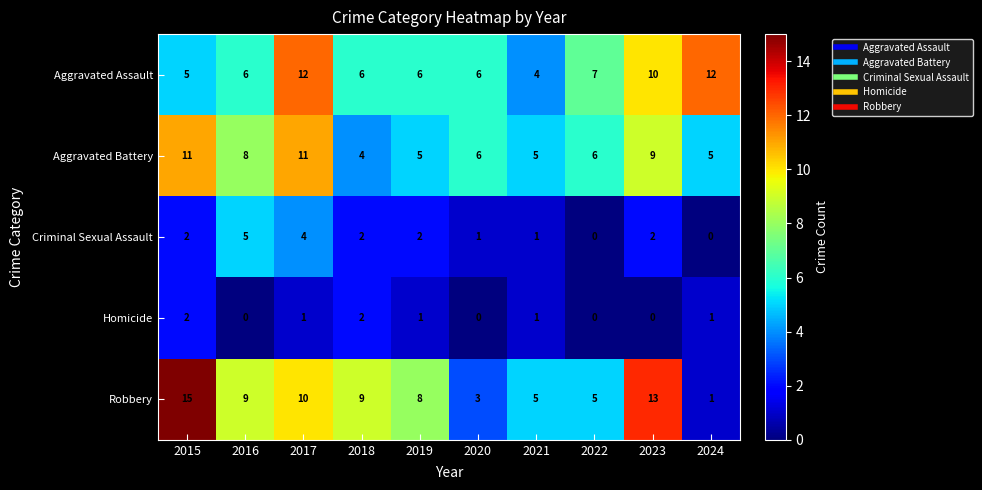

What is the difference between the second highest and second lowest values in the Aggravated Assault series?

7